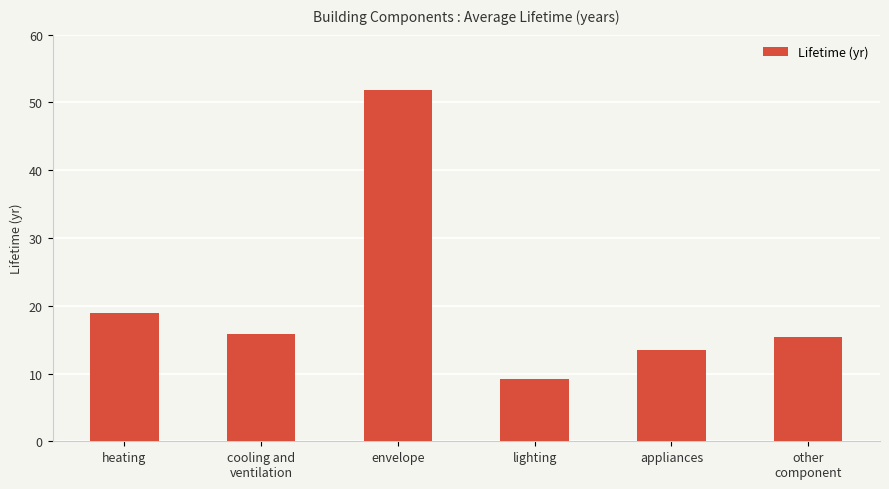

What is the greatest value displayed?

51.8